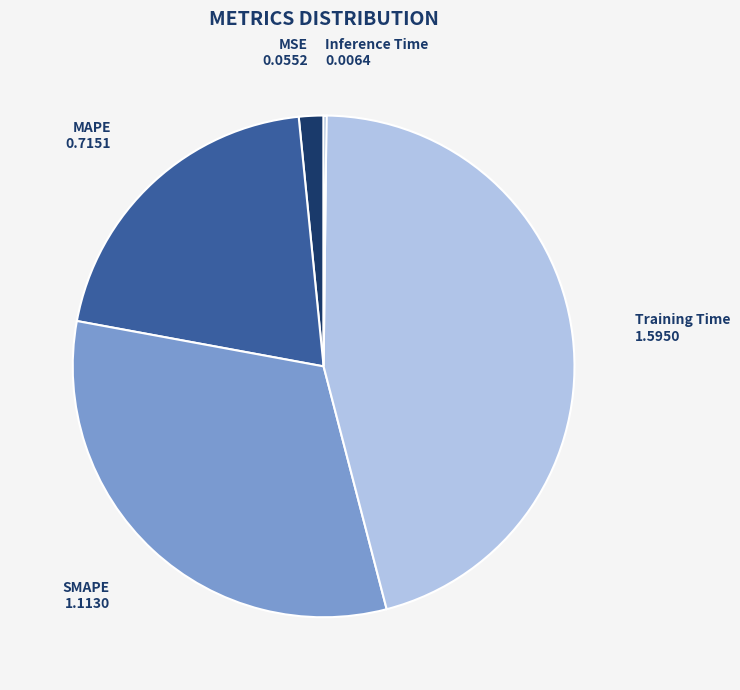

Is there any slice that represents more than half of the pie?

No